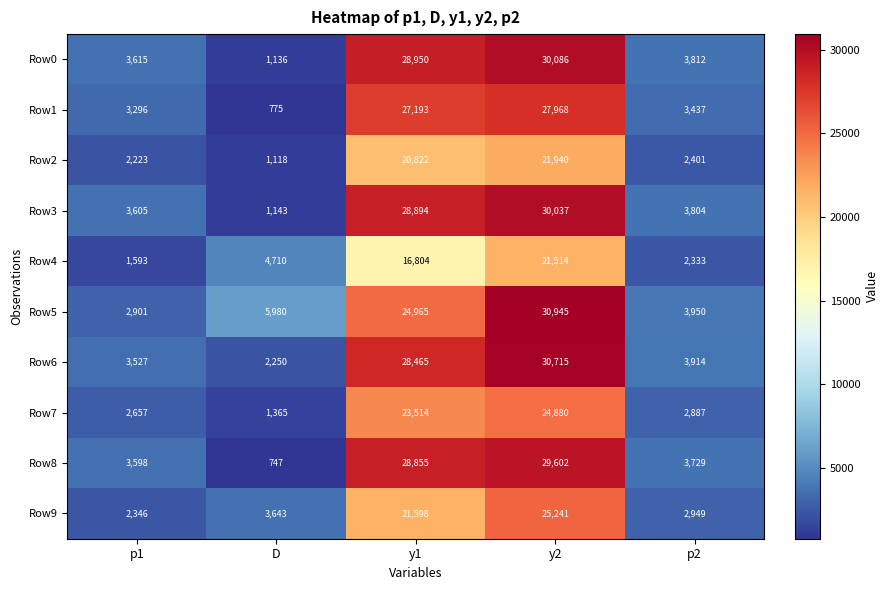

What is the sum of all Row5 values?

68741